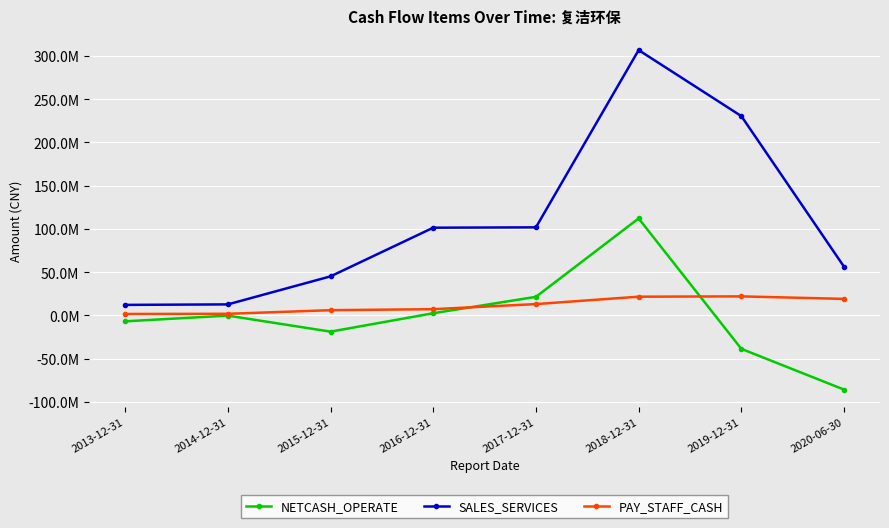

What is the highest value of the PAY_STAFF_CASH series?

21991393.6